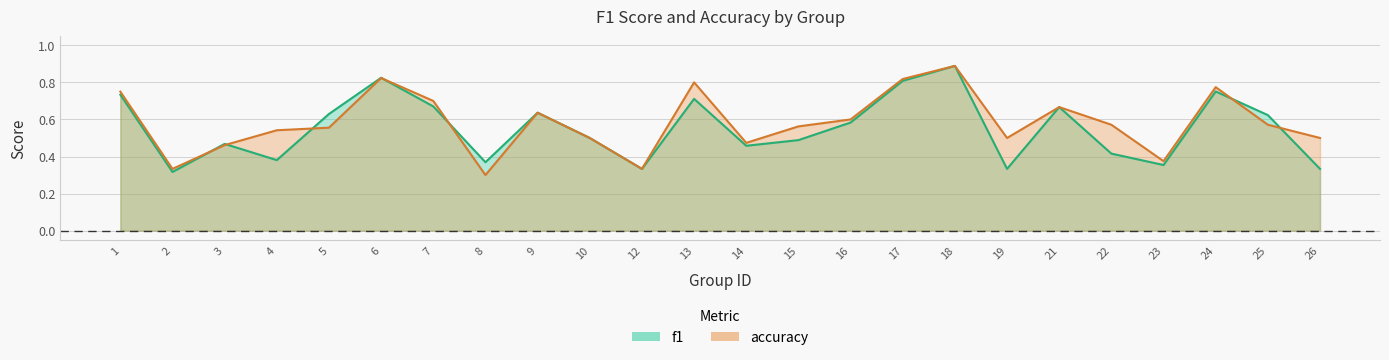

What is the maximum value shown in the chart?

0.9